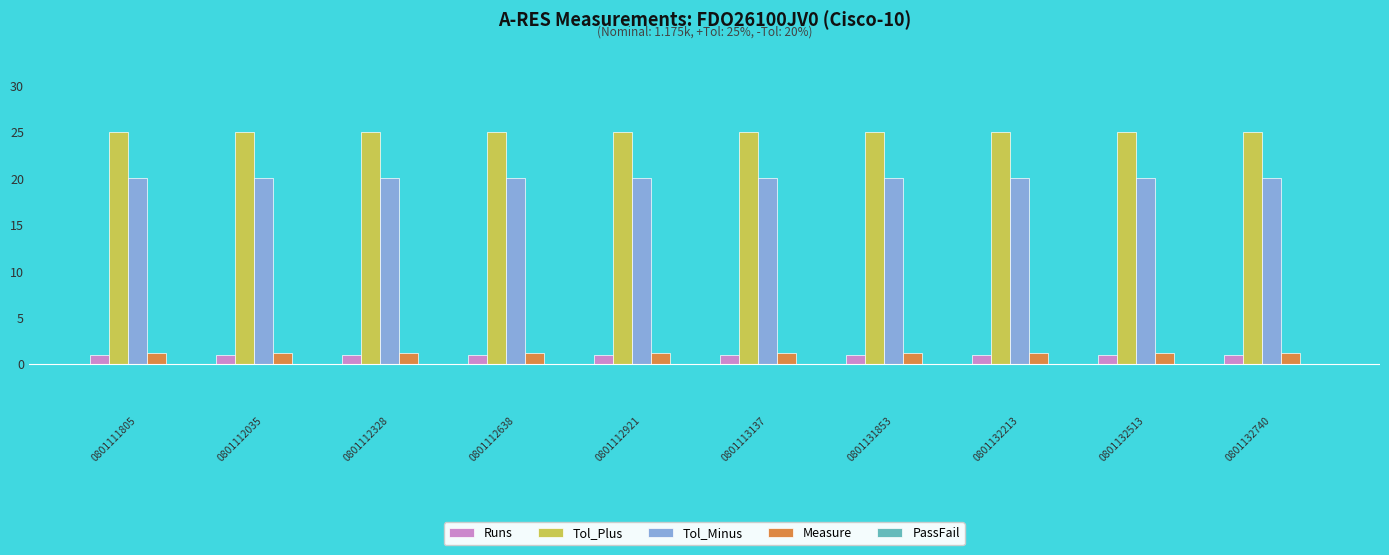

The Tol_Plus series shows 6.3 at 0801132740. True or false?

False